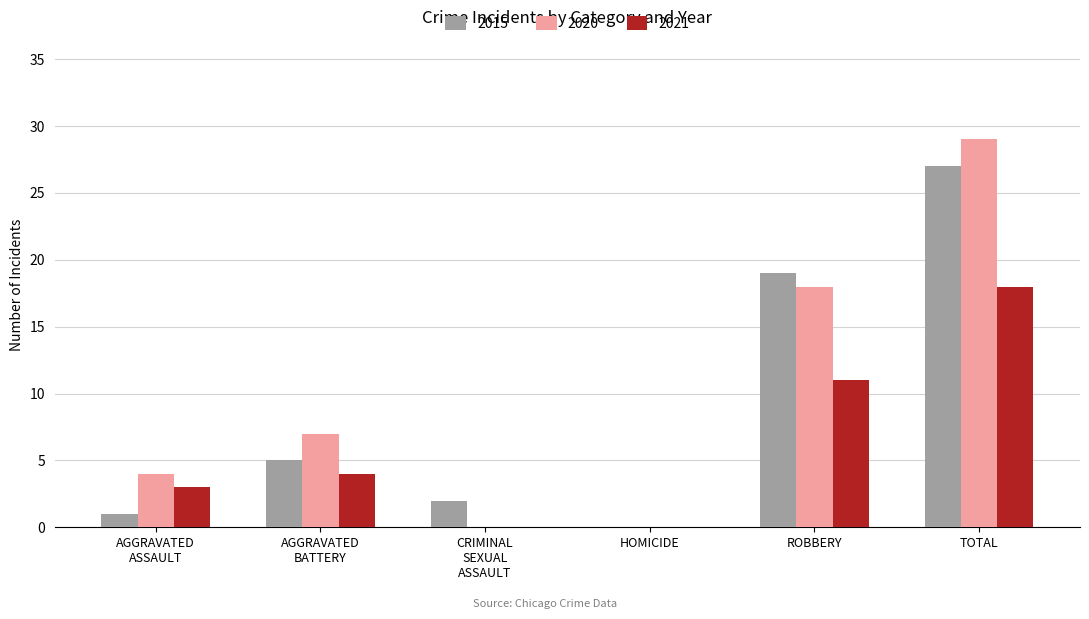

Reading left to right, list all the values displayed in this chart.

2015: 1	5	2	0	19	27
2020: 4	7	0	0	18	29
2021: 3	4	0	0	11	18